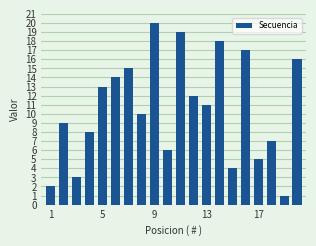

What is the difference between the maximum and minimum values?

19